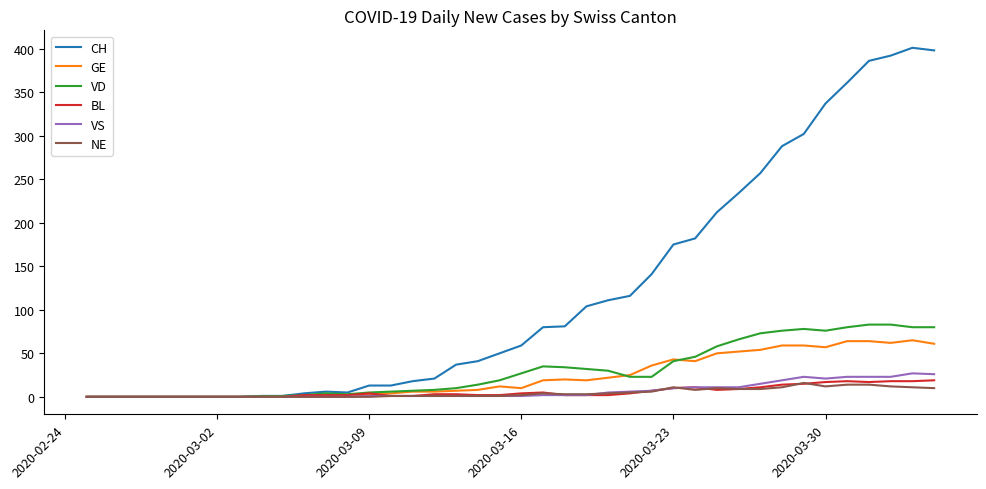

What is the maximum value shown in the chart?

401